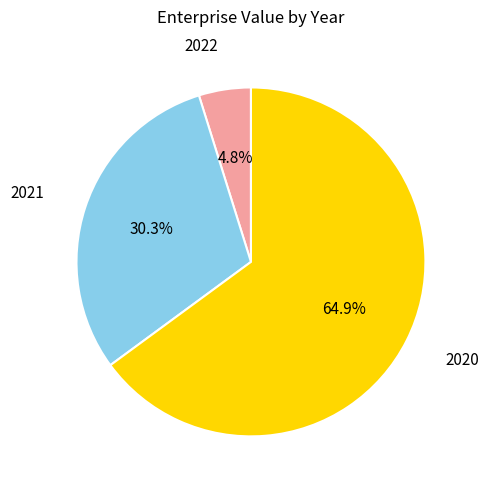

Is there any slice that represents more than half of the pie?

Yes